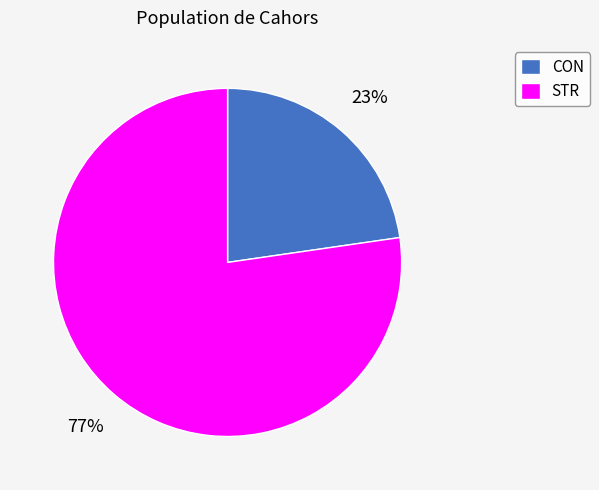

What is the ratio of the value at CON to the value at STR?

0.3